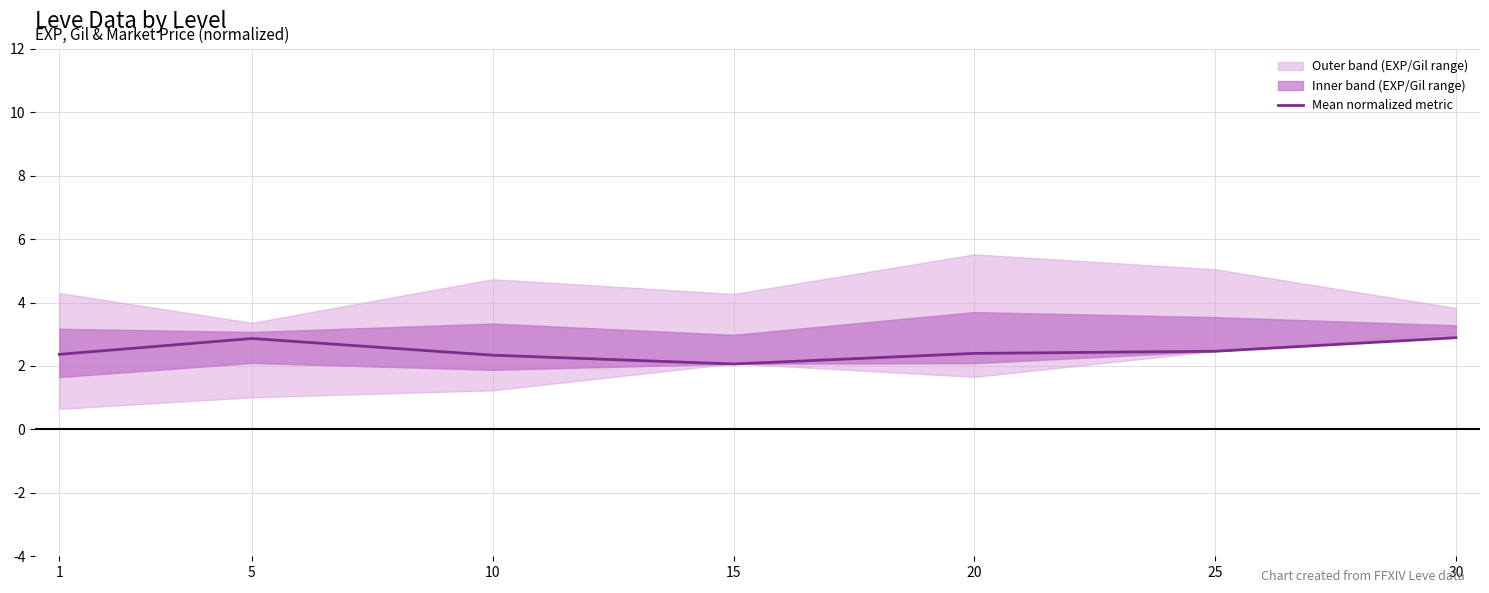

What is the difference between the second highest and minimum values?

0.8